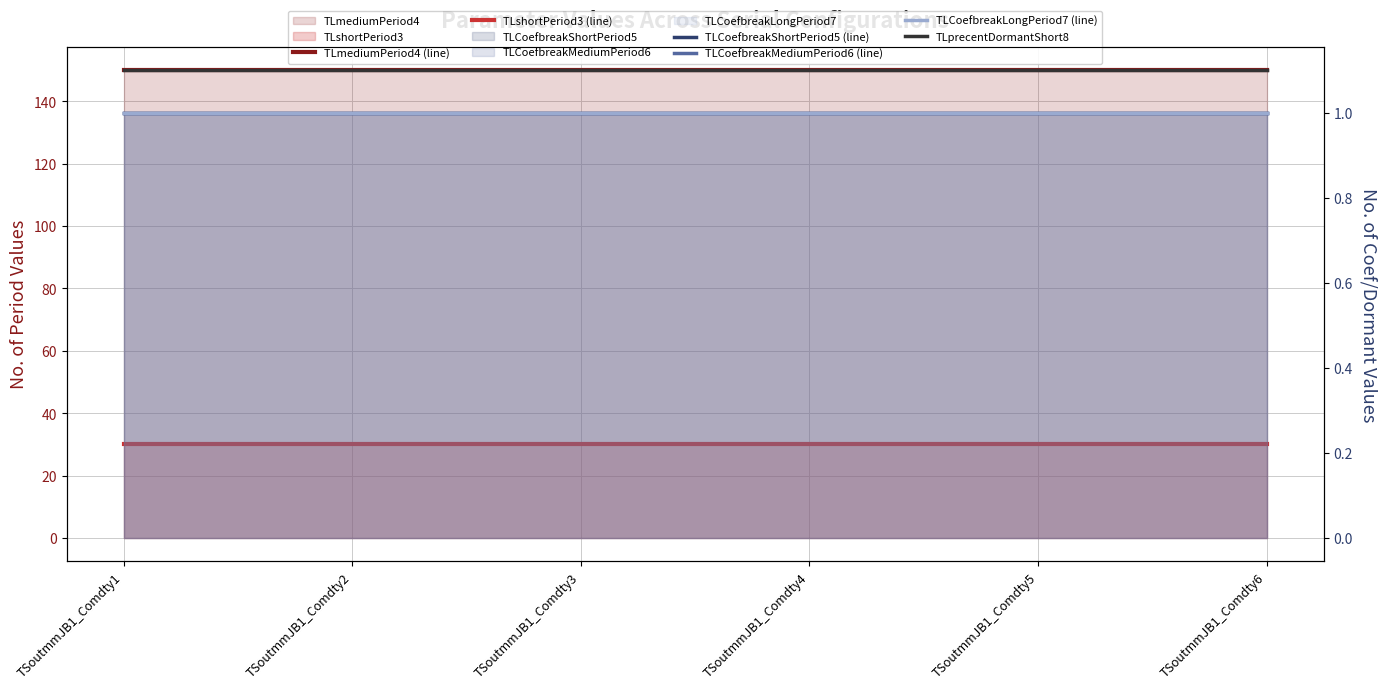

Is it true that TLCoefbreakMediumPeriod6 (line) equals 1.0 at TSoutmmJB1_Comdty1?

True